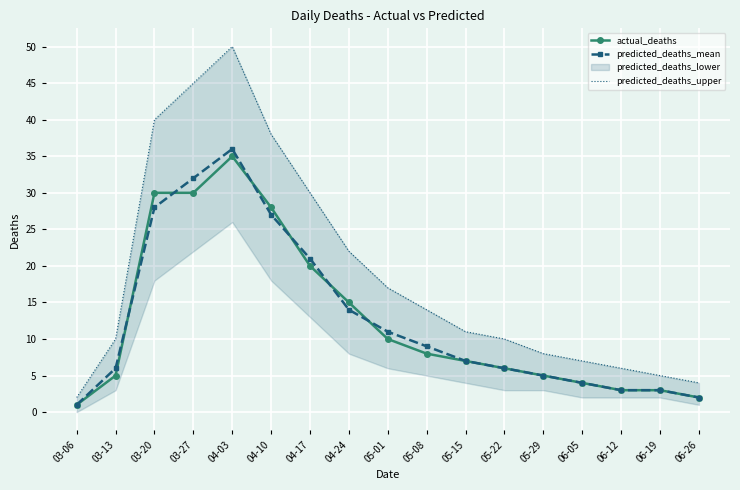

List the labels in order of predicted_deaths_mean value, smallest first.

03-06, 06-26, 06-12, 06-19, 06-05, 05-29, 03-13, 05-22, 05-15, 05-08, 05-01, 04-24, 04-17, 04-10, 03-20, 03-27, 04-03